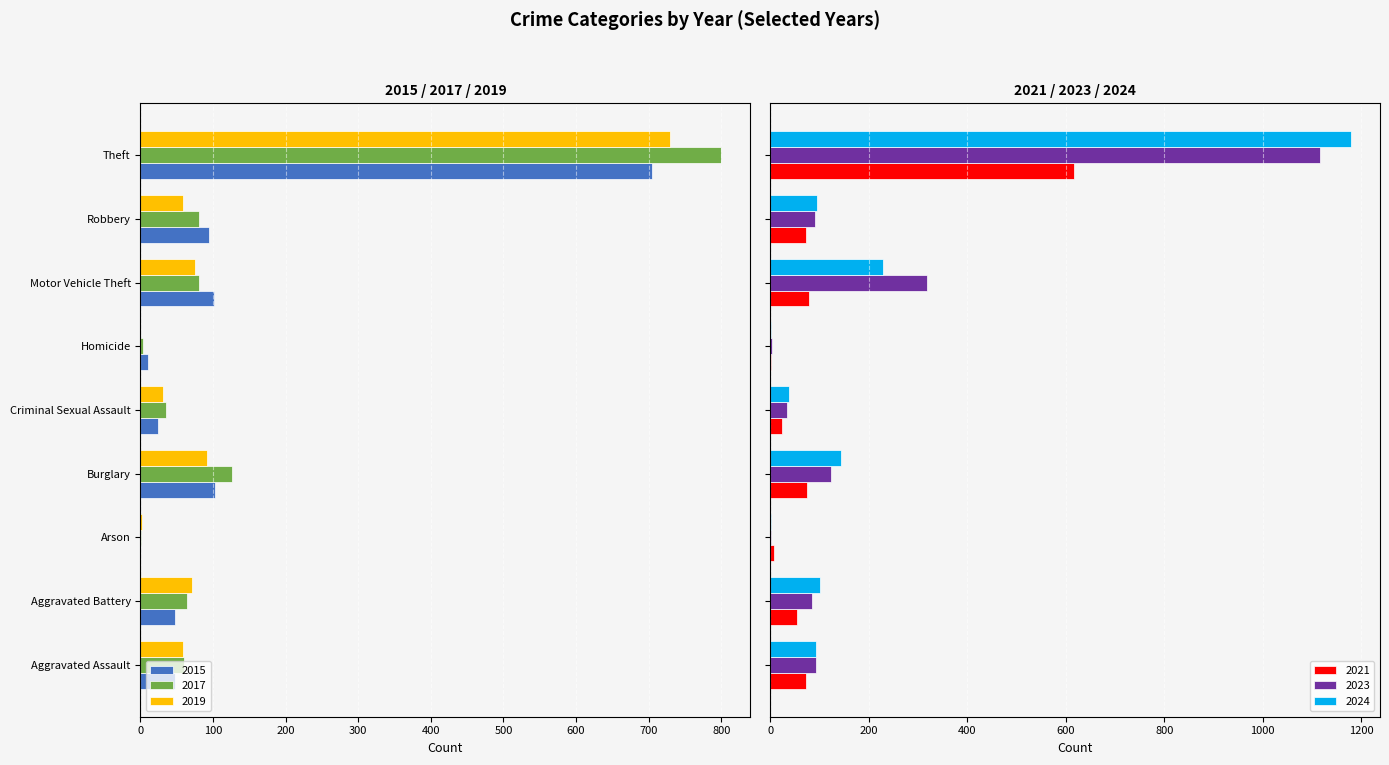

Is it true that 2024 equals 1 at Homicide?

True